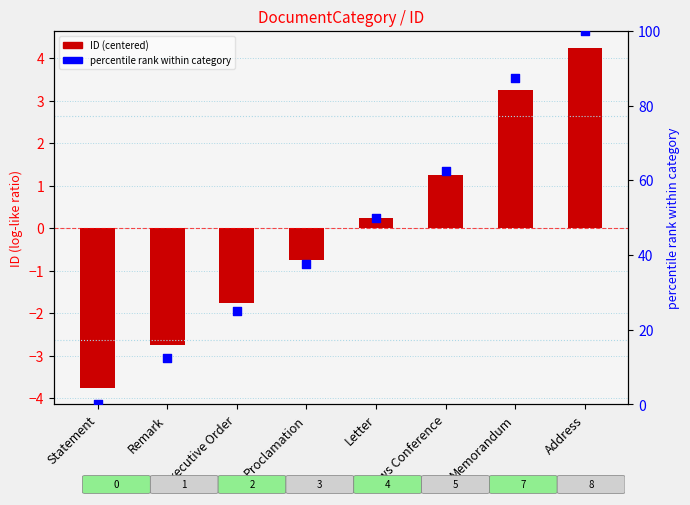

Which series has the widest spread of Y values?

percentile rank within category